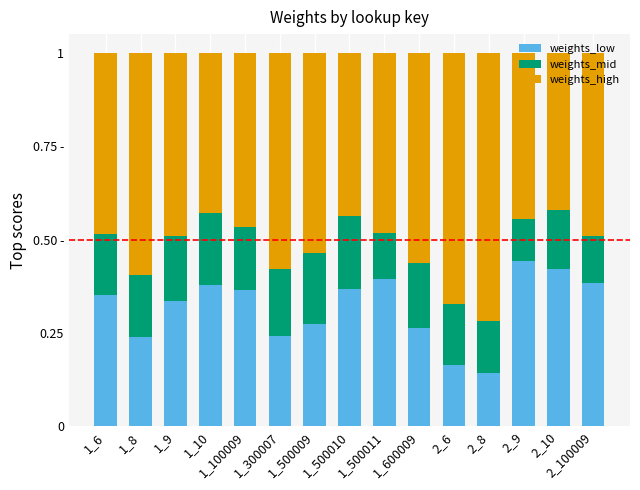

At which category is the sum across all series the highest?

1_6